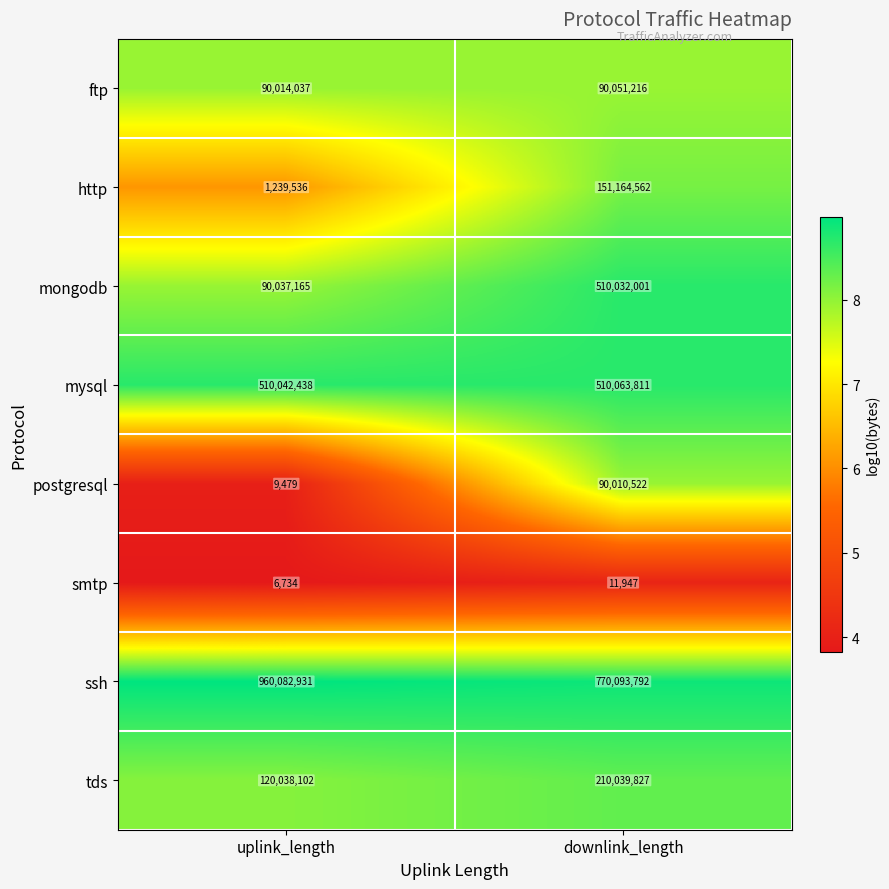

Which series has the largest total across all categories?

ssh